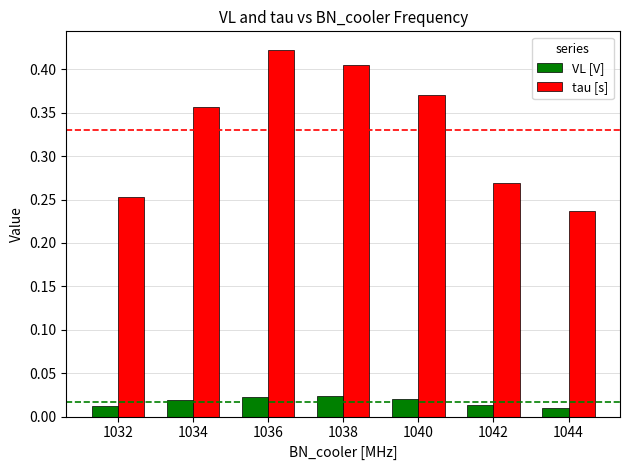

Is it true that tau [s] equals 0.2 at 1036?

False